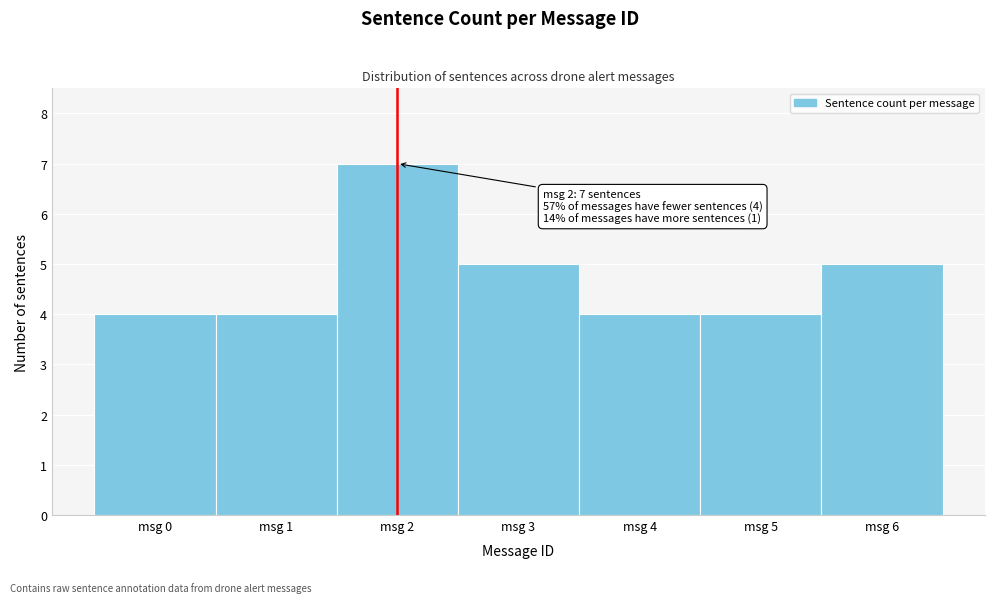

Over which range of the x-axis is the bar tallest?

1.5 to 2.5